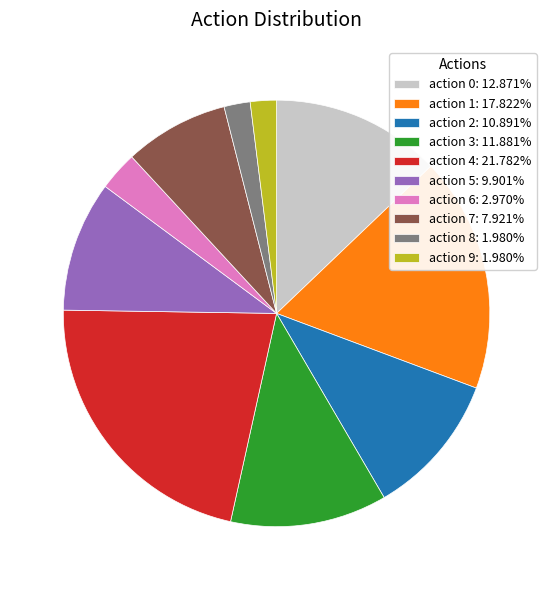

Is the sum of action 8: 1.980% and action 9: 1.980% greater than half?

No